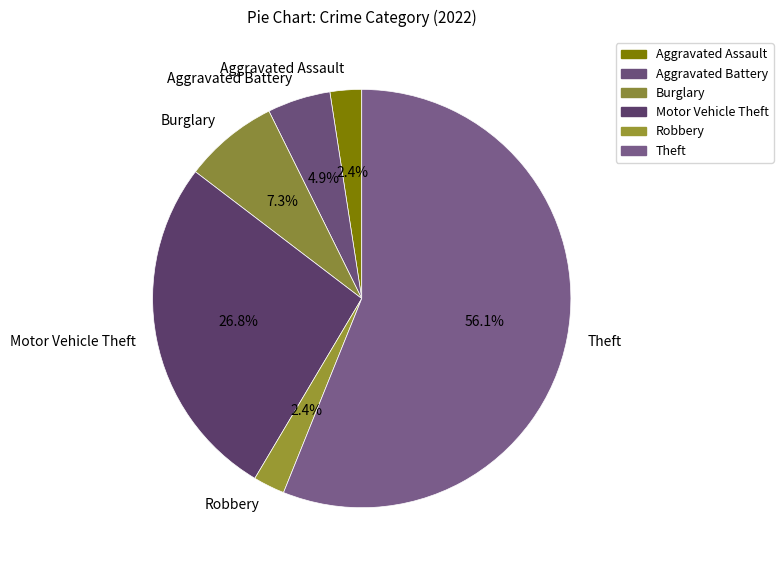

What percentage is the Aggravated Battery slice, to the nearest percent?

5%